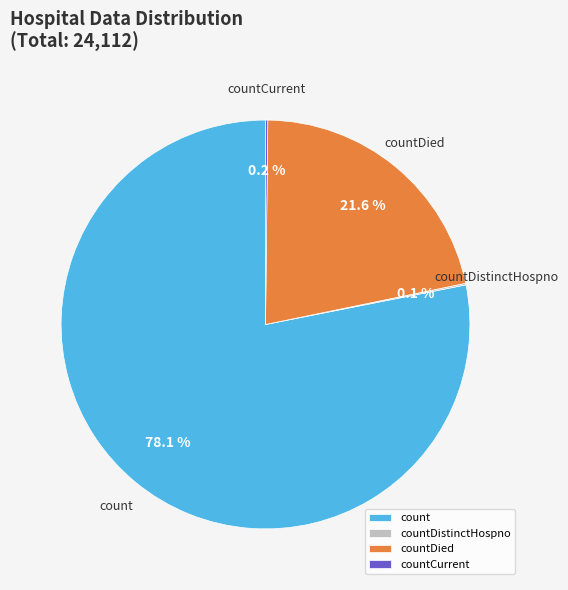

Which category accounts for the majority?

count